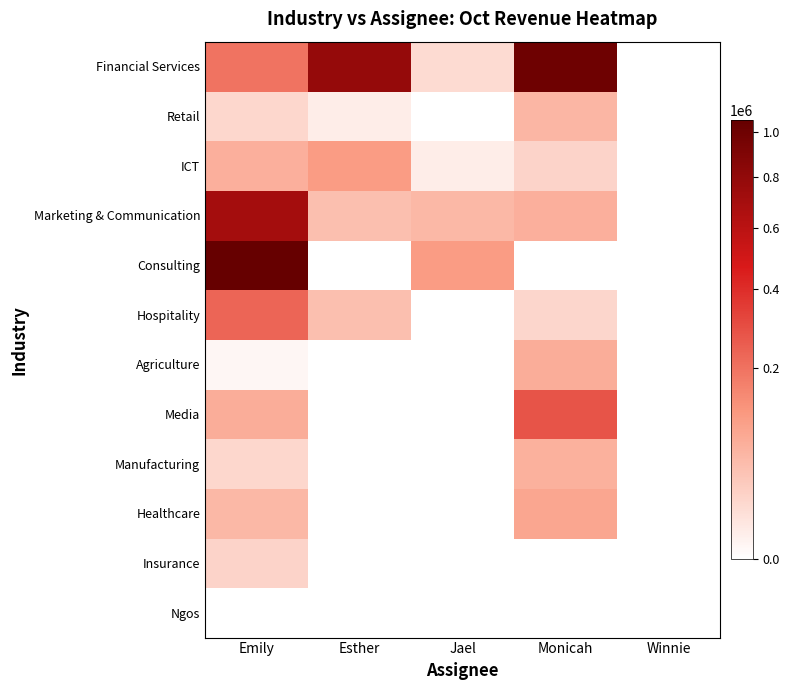

Which series has the largest range (max minus min)?

Consulting